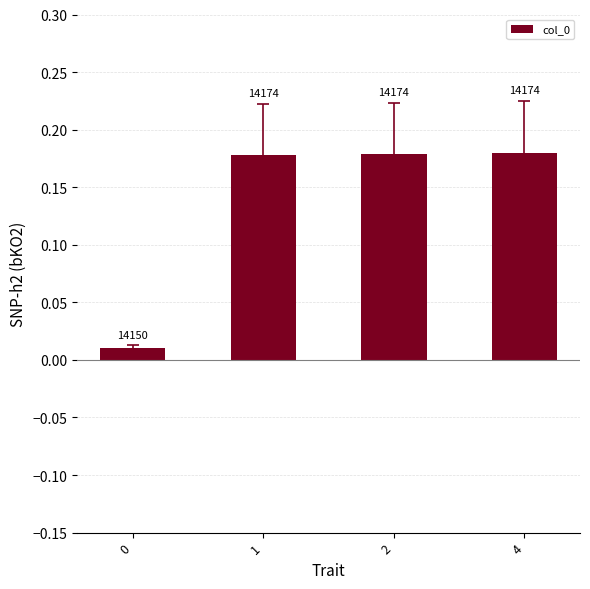

What is the approximate value at 2?

0.2